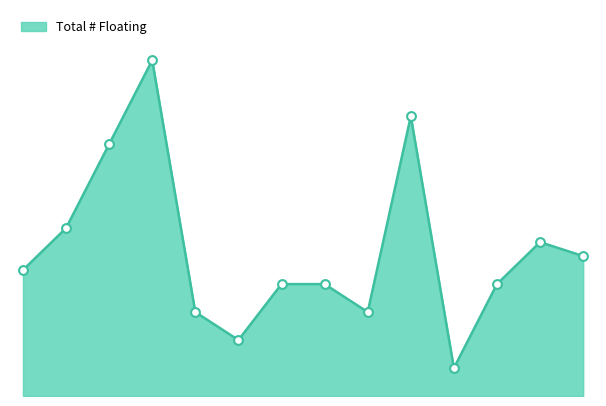

Is this an area chart (filled region under the line)?

Yes